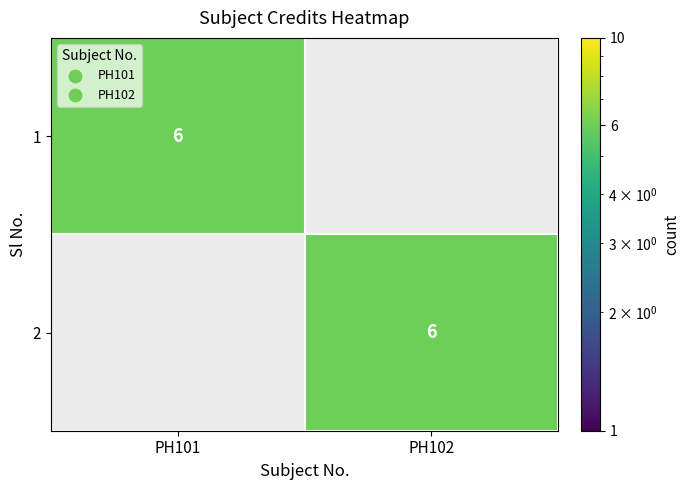

The 1 series shows 8 at PH101. True or false?

False